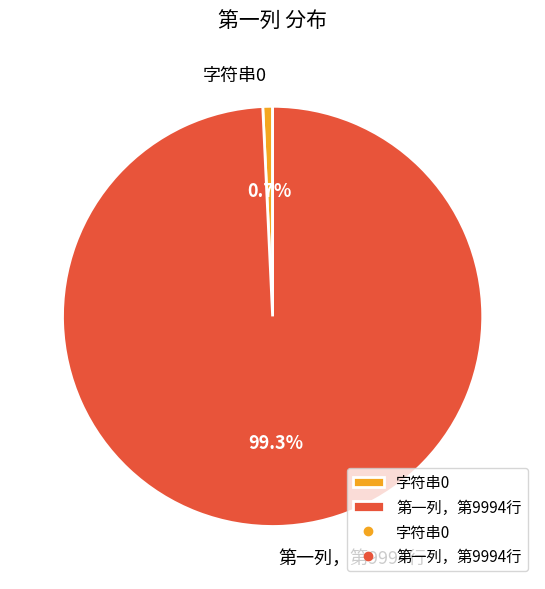

To the nearest percent, what portion does 字符串0 represent?

1%